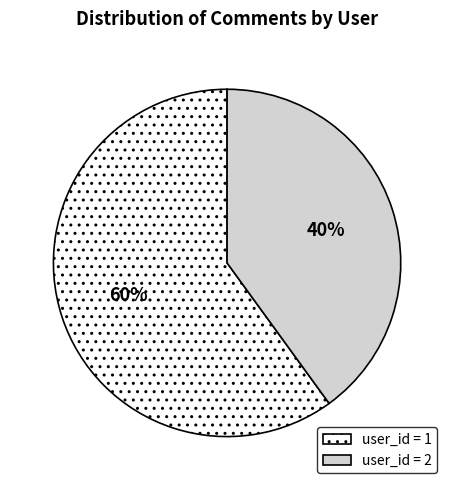

What is the smallest slice in the pie chart?

user_id = 2